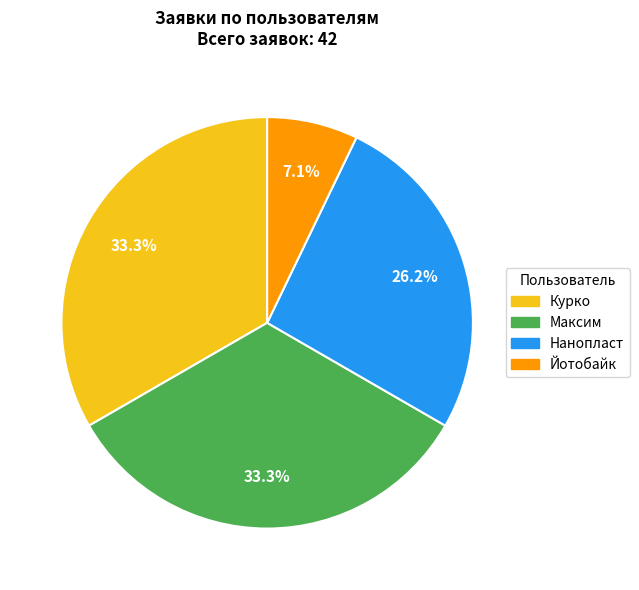

Is there any slice that represents more than half of the pie?

No